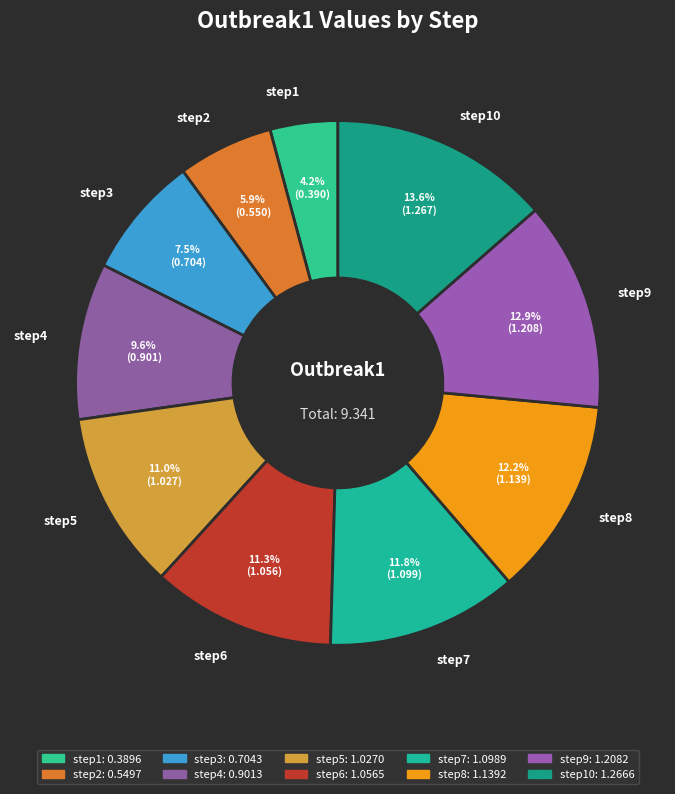

Count the number of slices in the pie.

10